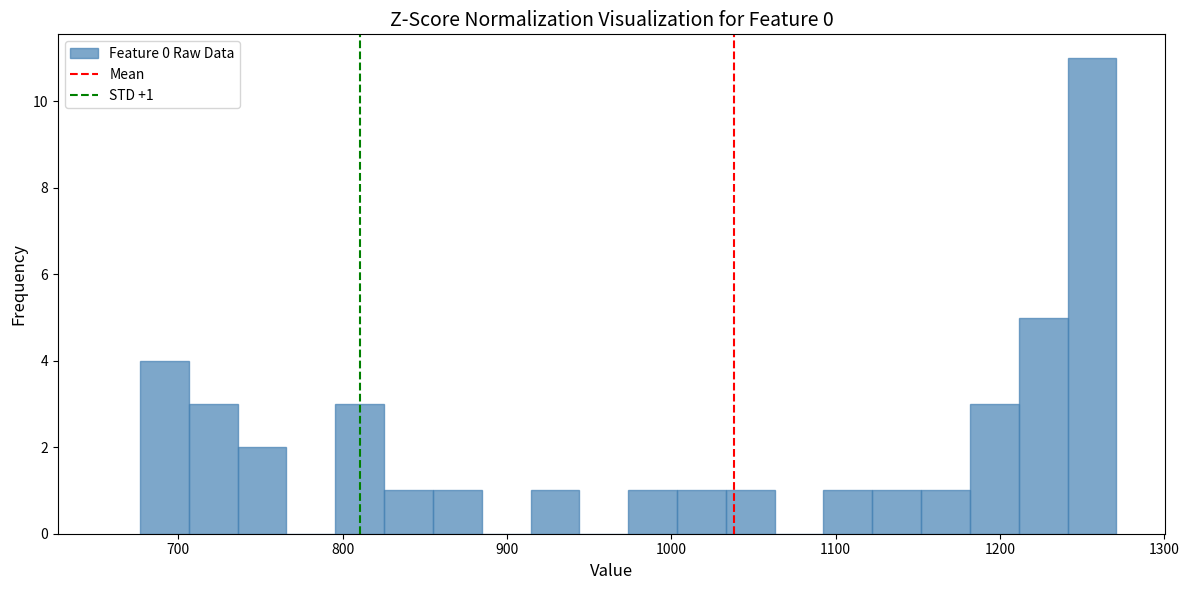

Read against the x-axis, roughly where is the centre of the tallest bar?

1260